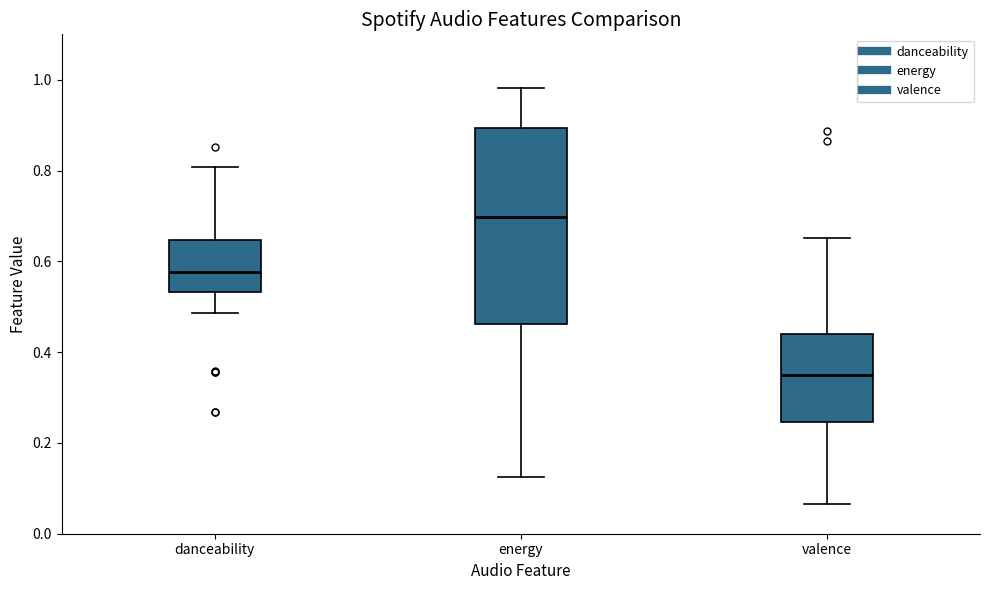

Which box has the lowest median line?

valence